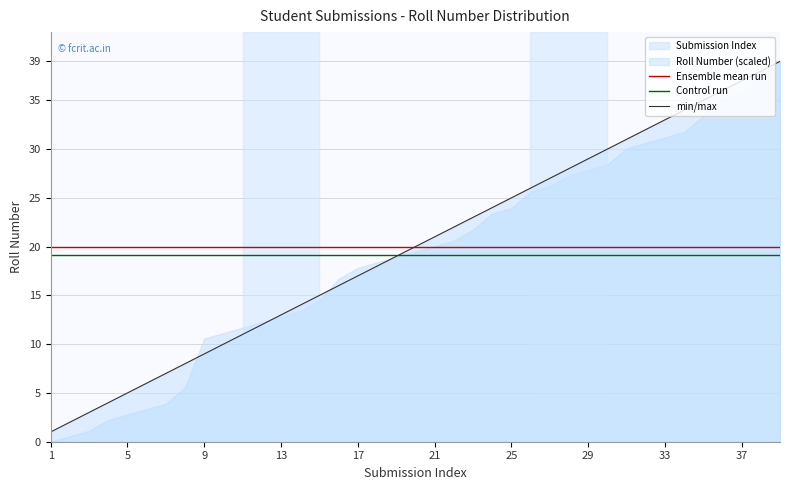

List the labels in order of value, largest first.

39, 38, 37, 36, 35, 34, 33, 32, 31, 30, 29, 28, 27, 26, 25, 24, 23, 22, 21, 20, 19, 18, 17, 16, 15, 14, 13, 12, 11, 10, 9, 8, 7, 6, 5, 4, 3, 2, 1